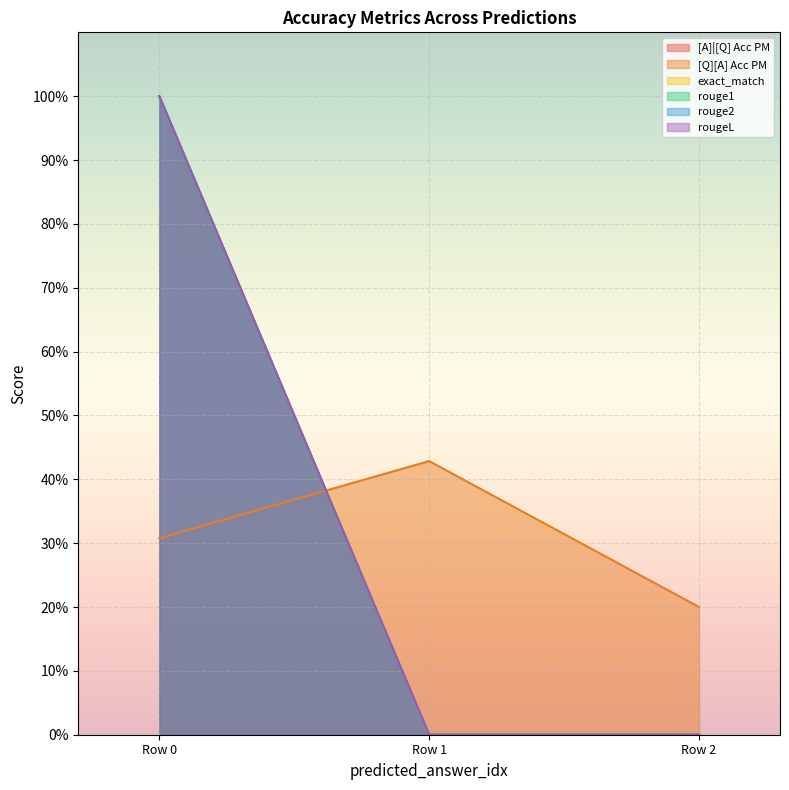

What is the difference between the maximum and second lowest values in the [A]|[Q] Acc PM series?

1.0